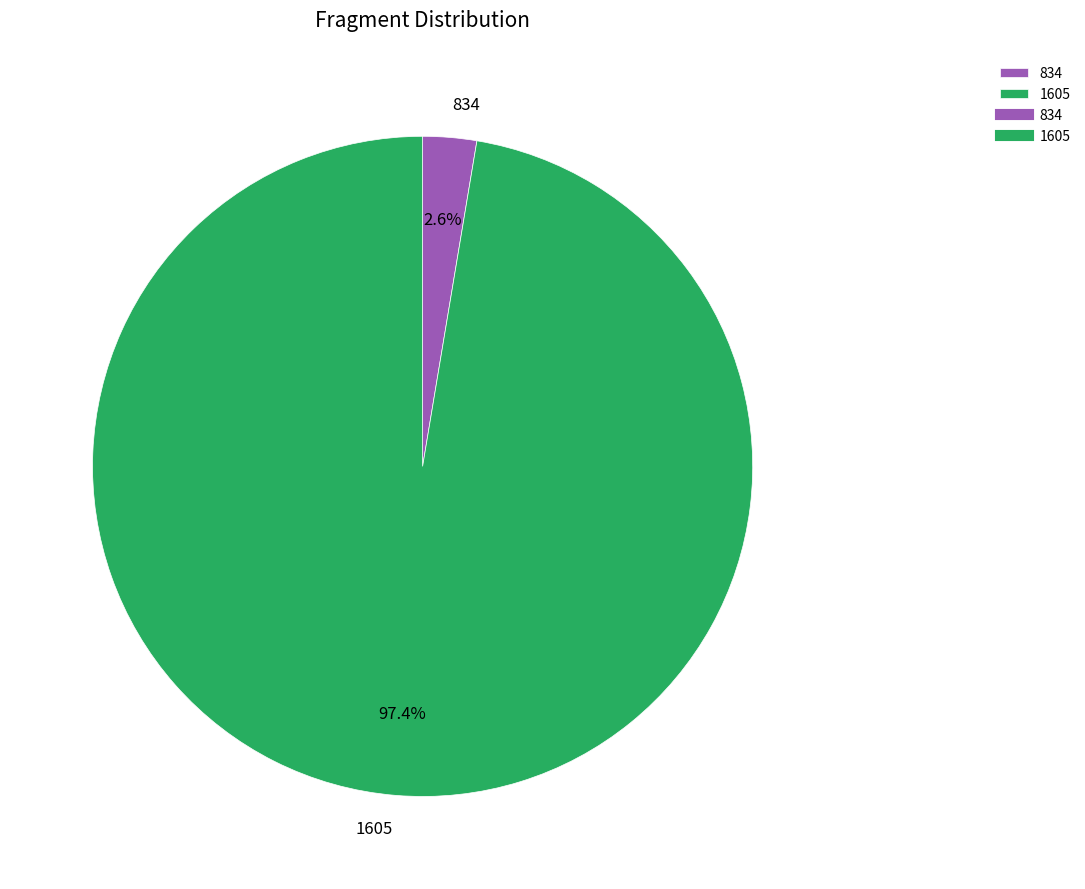

How many slices are in this pie chart?

2